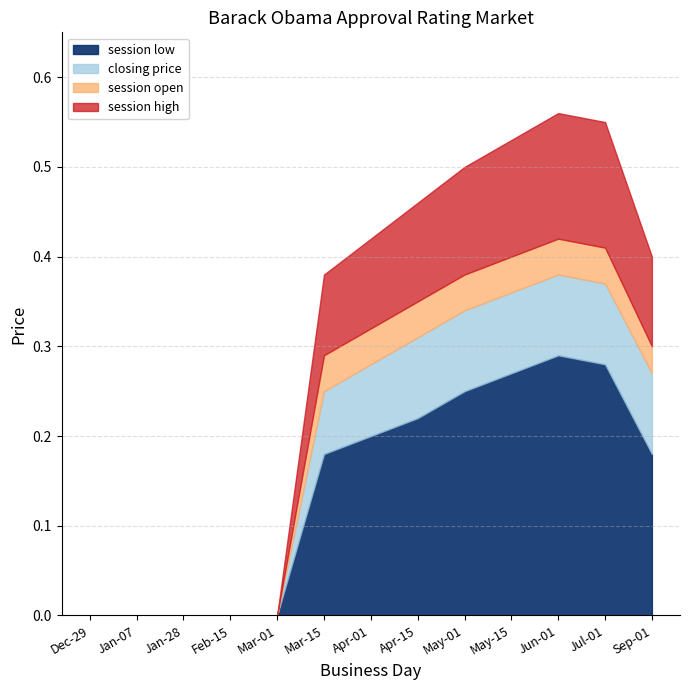

Which series has the largest total across all categories?

session high